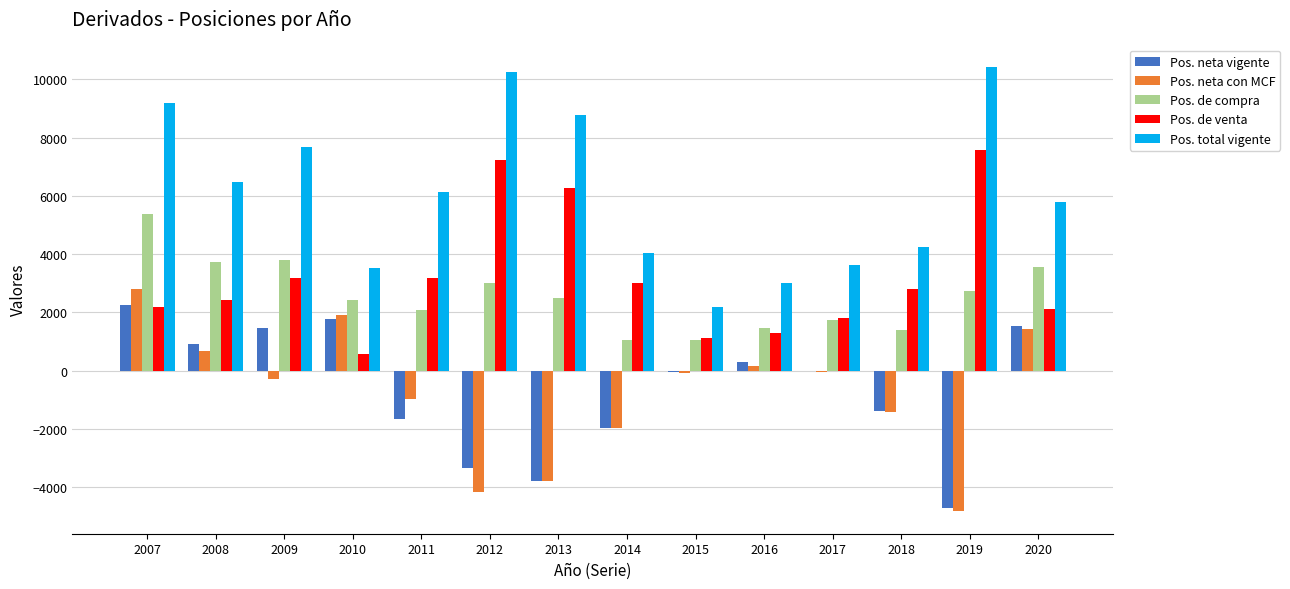

Are the bars horizontal?

No